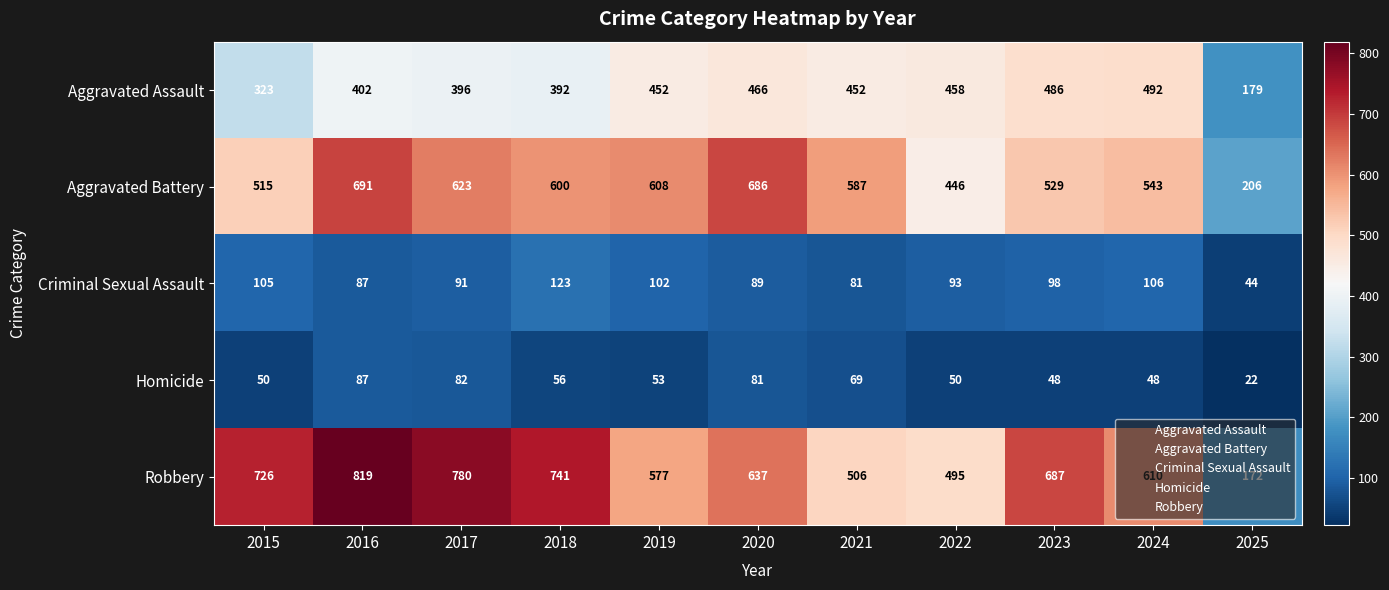

What is the difference between the maximum and second lowest values in the Aggravated Assault series?

169